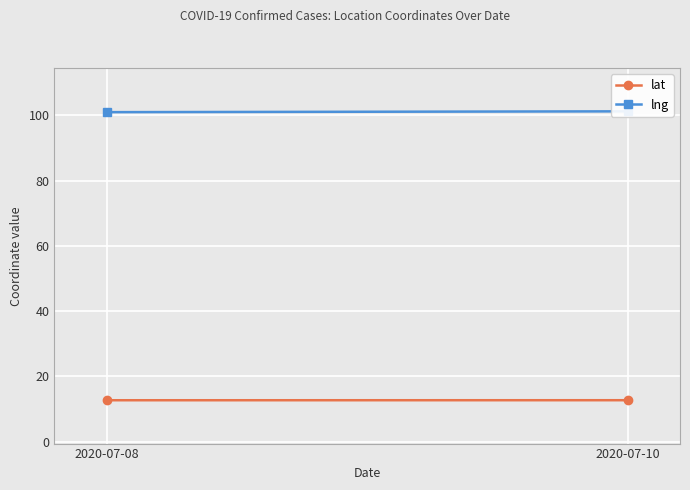

What are all the series names shown in the legend?

lat, lng